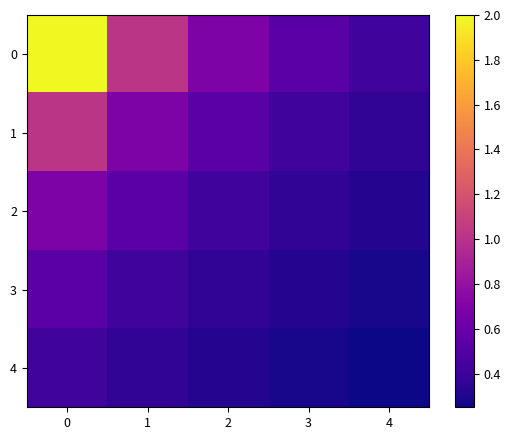

Reading left to right, extract all data points from this chart.

0: 0=2.0	1=1.0	2=0.7	3=0.5	4=0.4
1: 0=1.0	1=0.7	2=0.5	3=0.4	4=0.4
2: 0=0.7	1=0.5	2=0.4	3=0.4	4=0.3
3: 0=0.5	1=0.4	2=0.4	3=0.3	4=0.3
4: 0=0.4	1=0.4	2=0.3	3=0.3	4=0.2